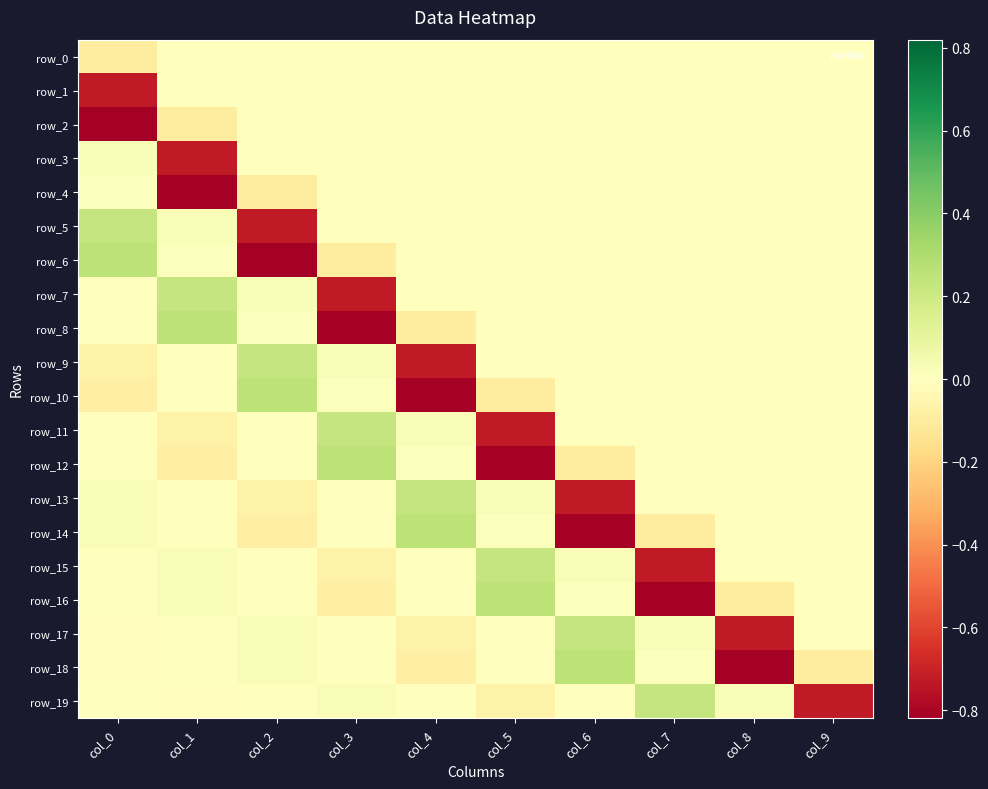

Is the value of row_7 at col_2 greater than the value of row_5 at col_2?

Yes